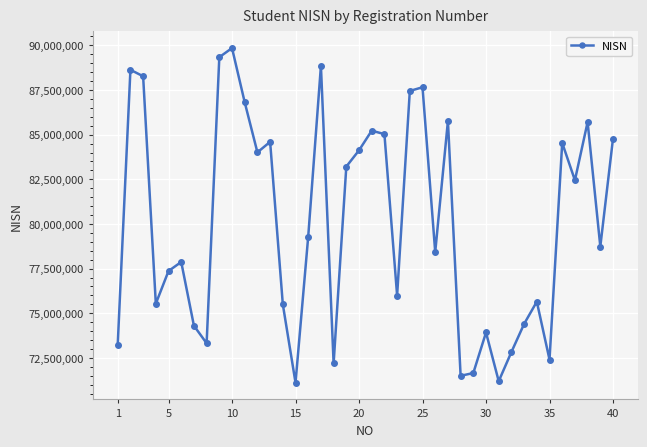

How many categories are shown in the chart?

40